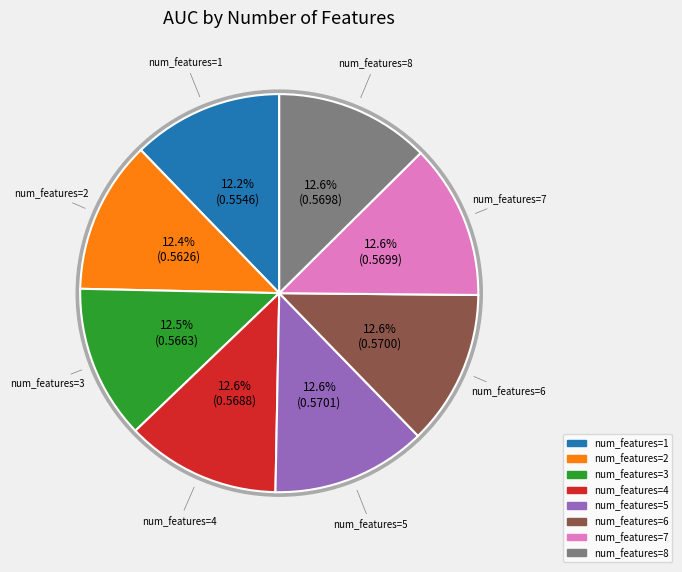

Combined, do 1 and 6 account for over 50%?

No